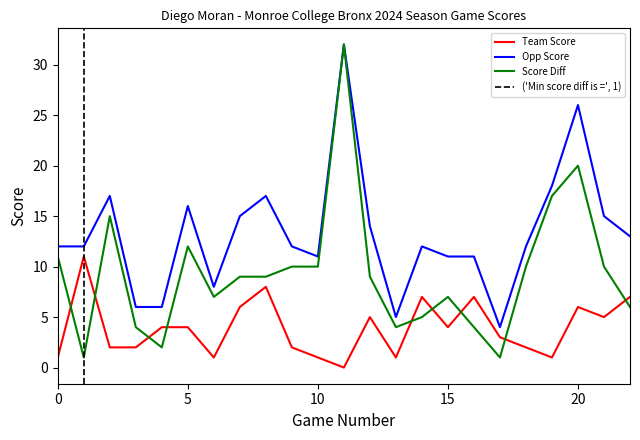

Which series has the largest range (max minus min)?

Score Diff